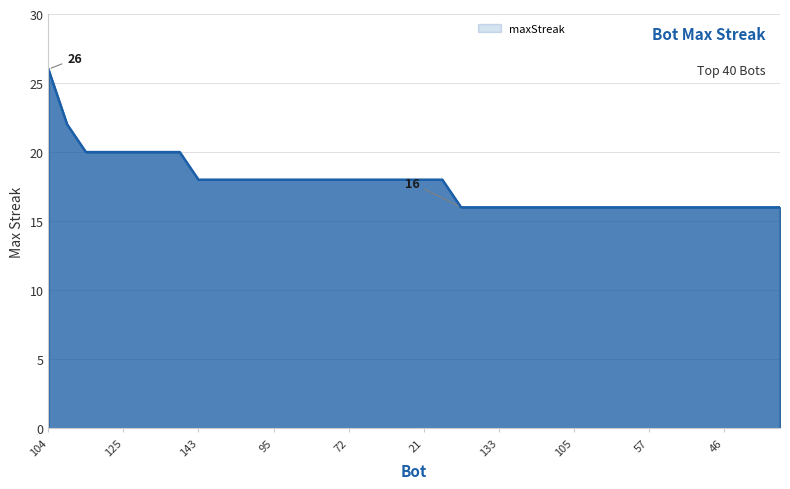

How many lines are shown in the chart?

1